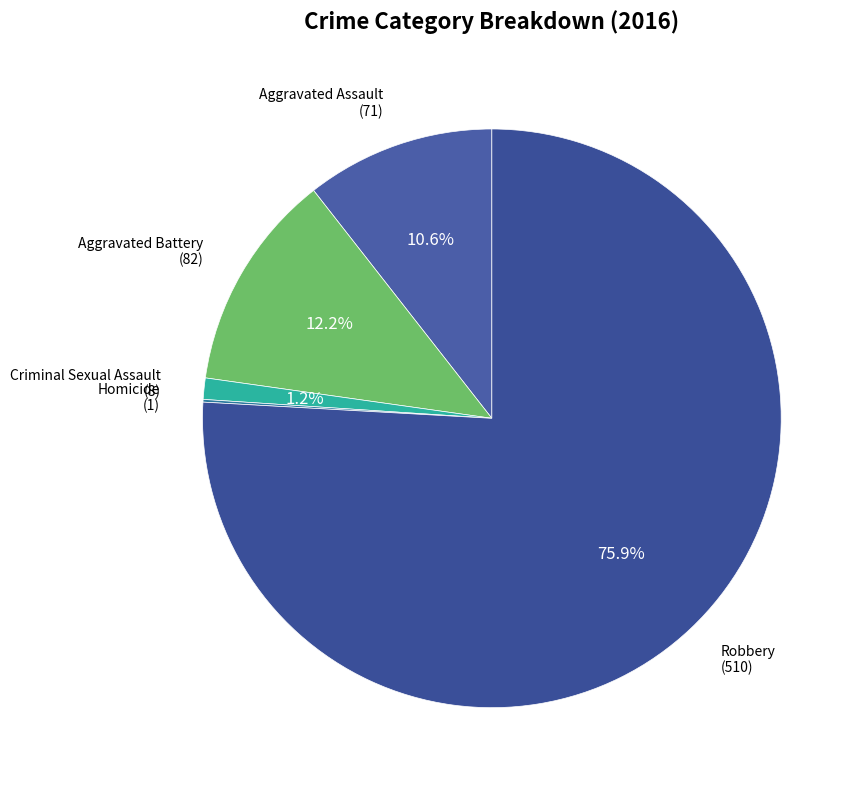

True or false: Criminal Sexual Assault accounts for 11% of the total.

False